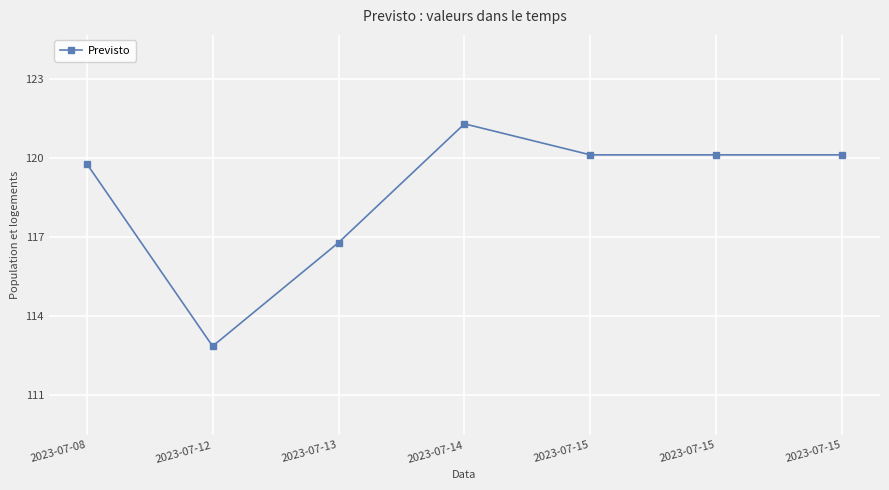

True or false: the data shows 120.1 at 2023-07-15.

True